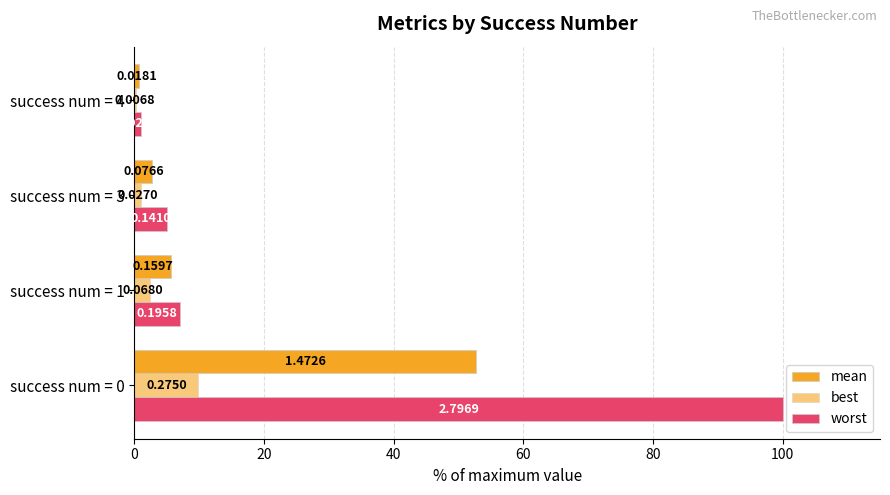

What is the value of the worst bar at the 1st from the left?

100.0